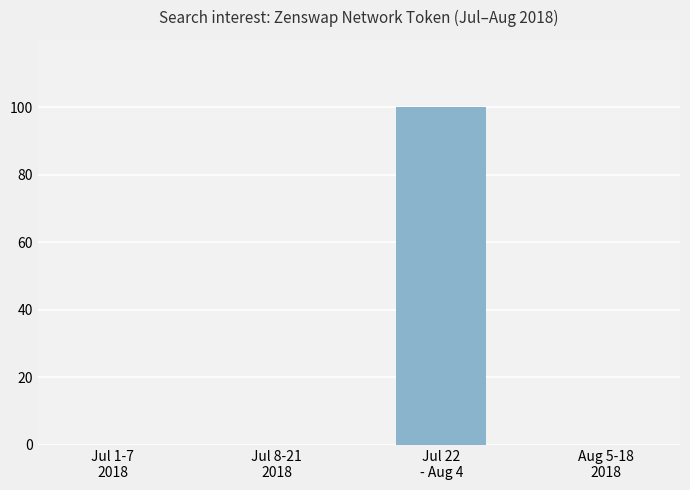

Reading right to left, what are all the values shown in this chart?

Aug 5-18
2018=0	Jul 22
- Aug 4=100	Jul 8-21
2018=0	Jul 1-7
2018=0